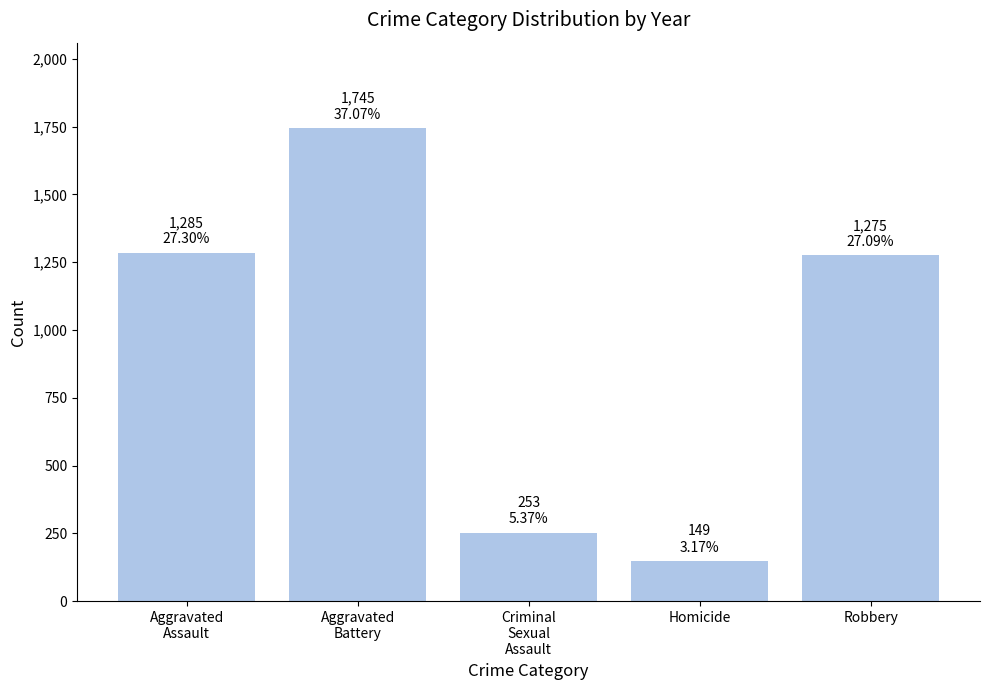

What is the maximum value shown in the chart?

1745